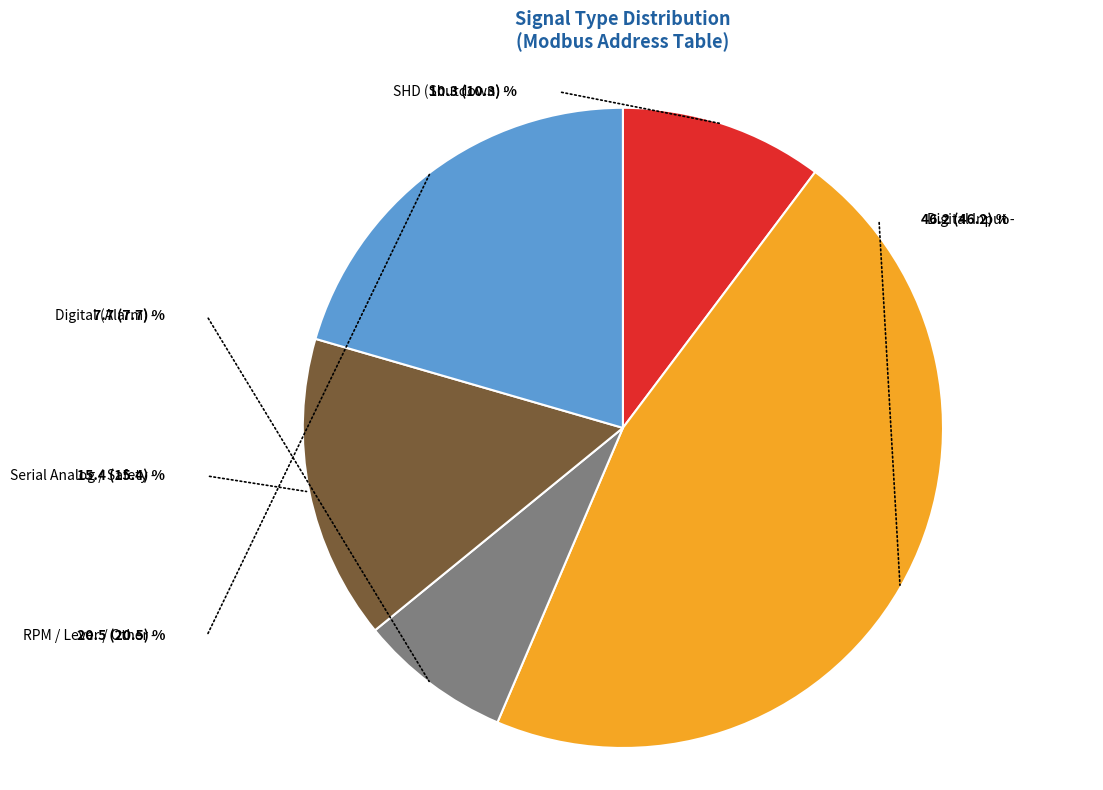

Combined, do Digital Input and RPM / Lever / Other account for over 50%?

Yes